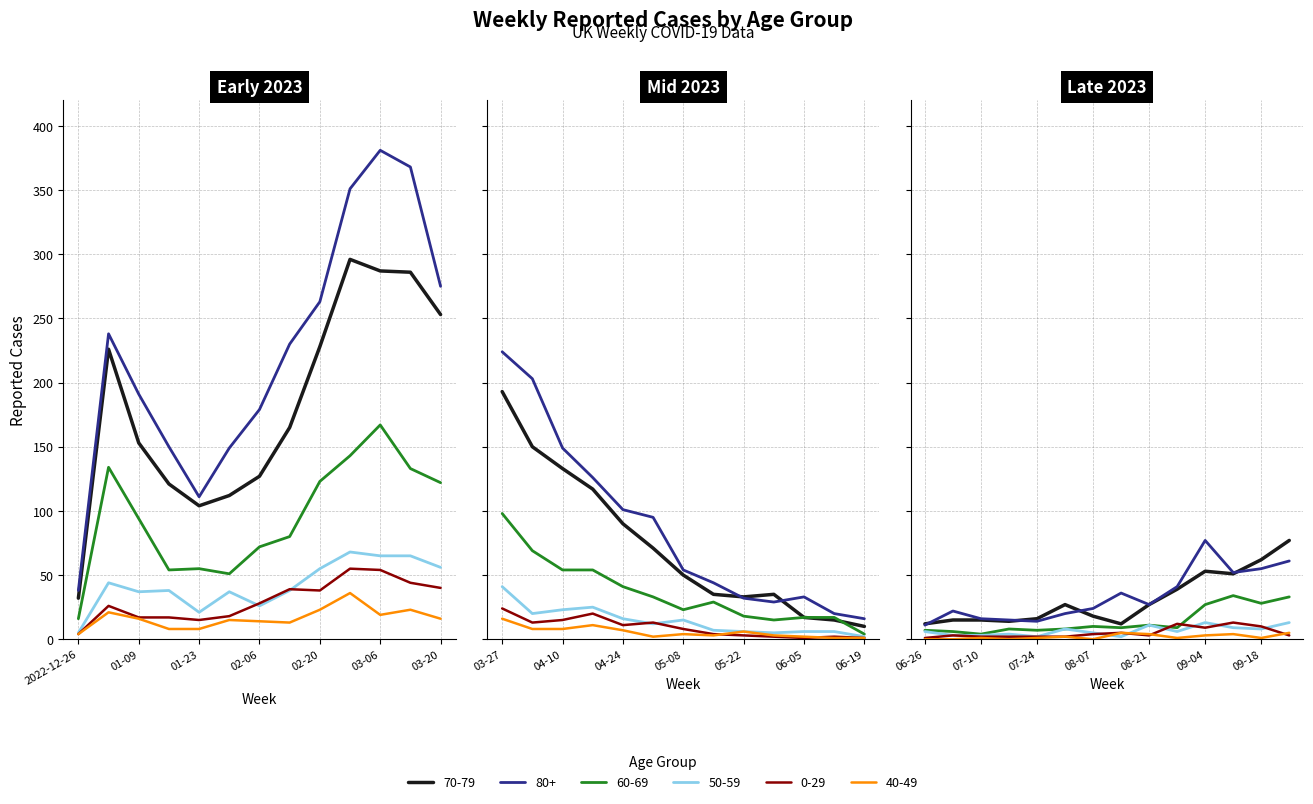

True or false: 0 - 29 and 80+ intersect in this chart.

False